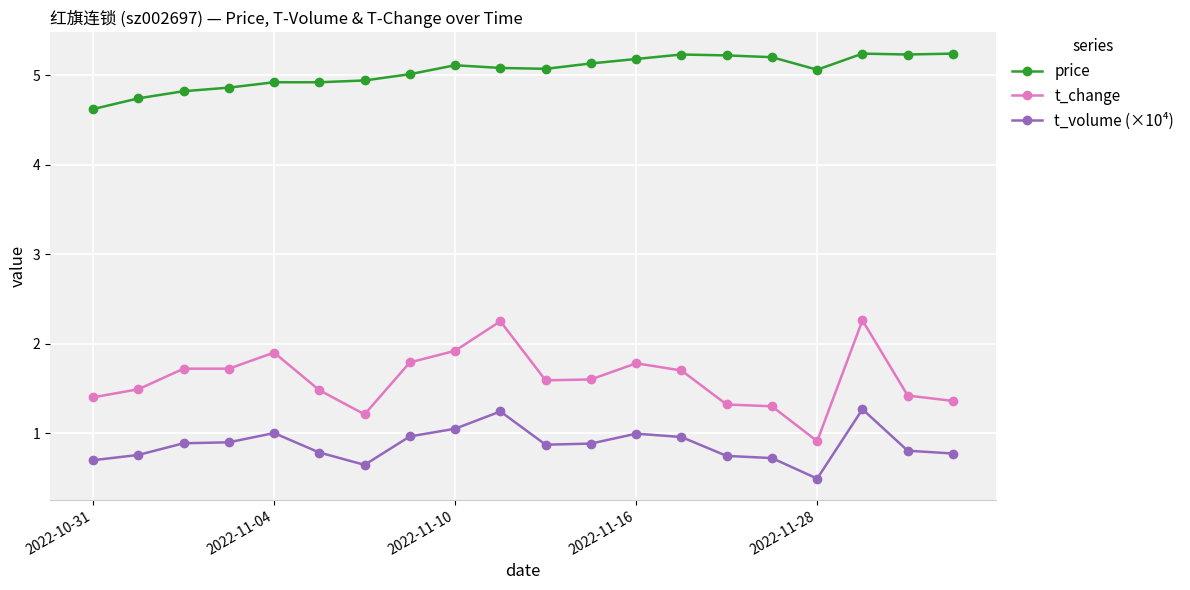

Rank the series by their average value, from lowest to highest.

t_volume (×10⁴), t_change, price